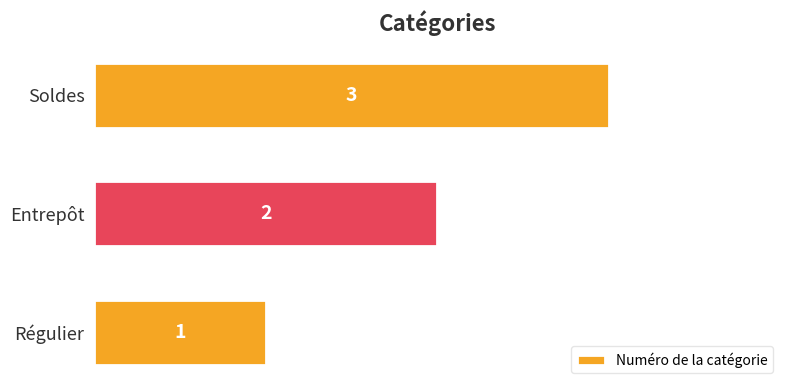

What is the greatest value displayed?

3